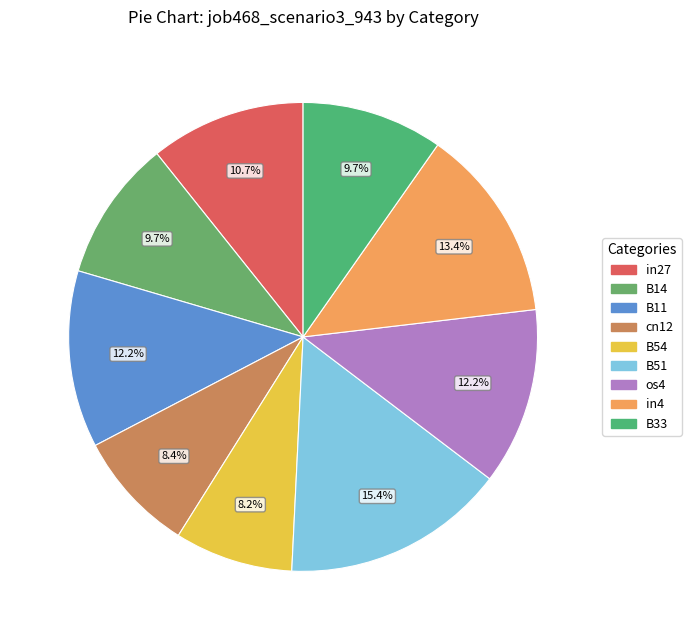

What is the smallest slice in the pie chart?

B54